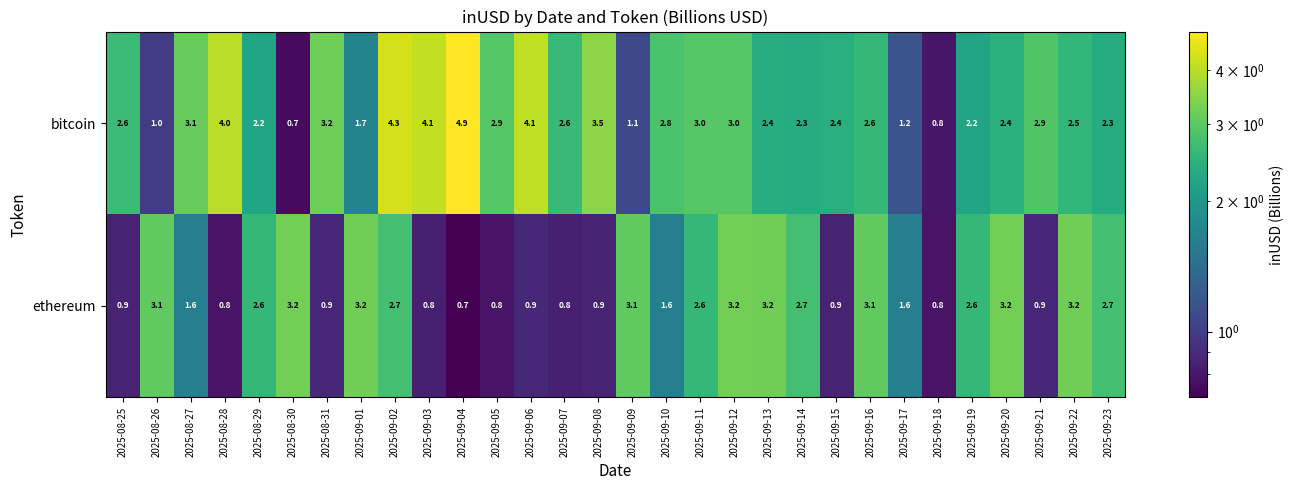

At which label does bitcoin reach its peak?

2025-09-04